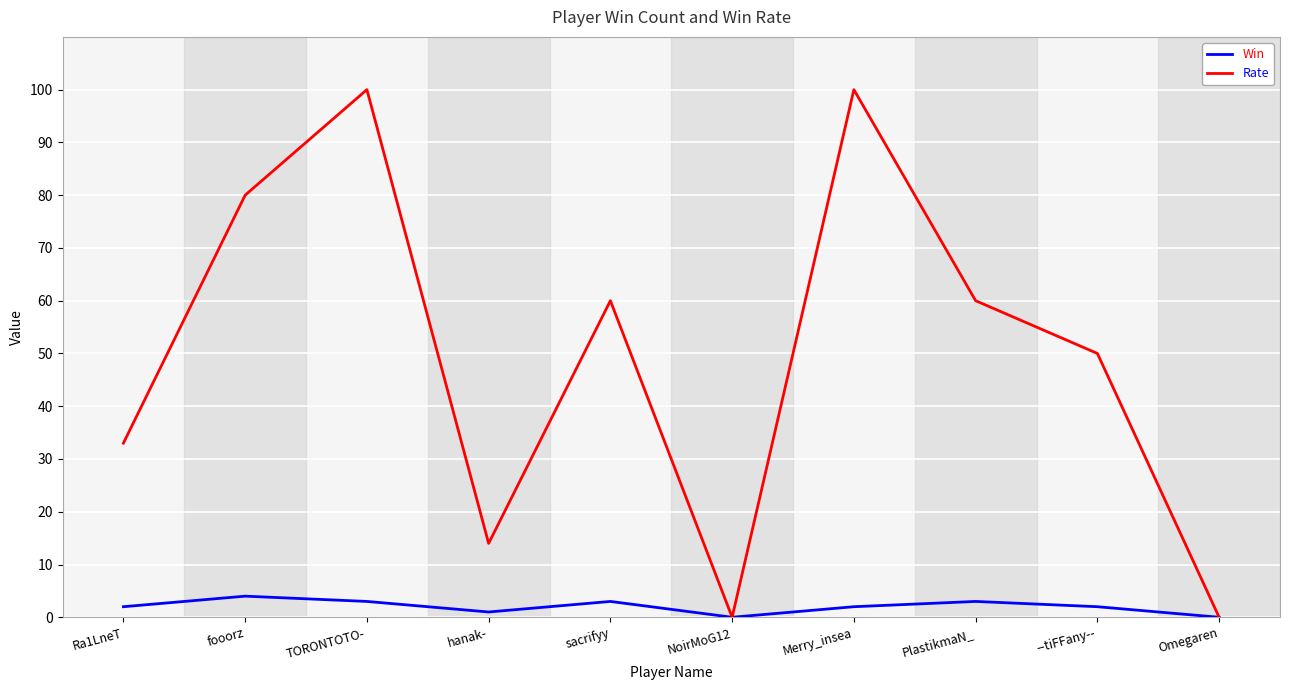

What is the approximate value of Win at fooorz?

4